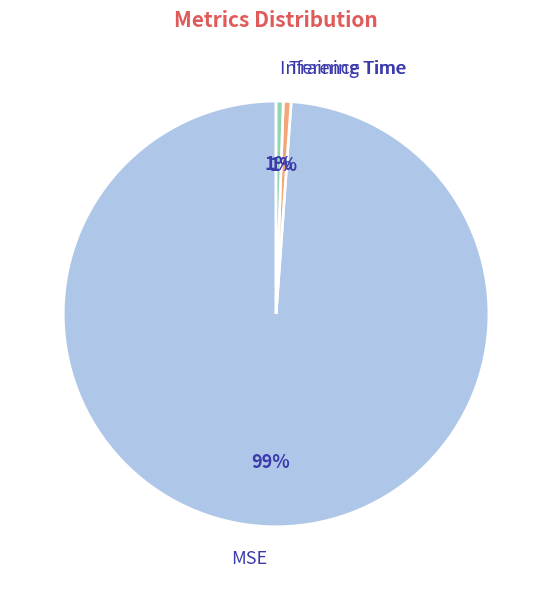

To the nearest percent, what is the combined percentage of MSE and Inference Time?

99%